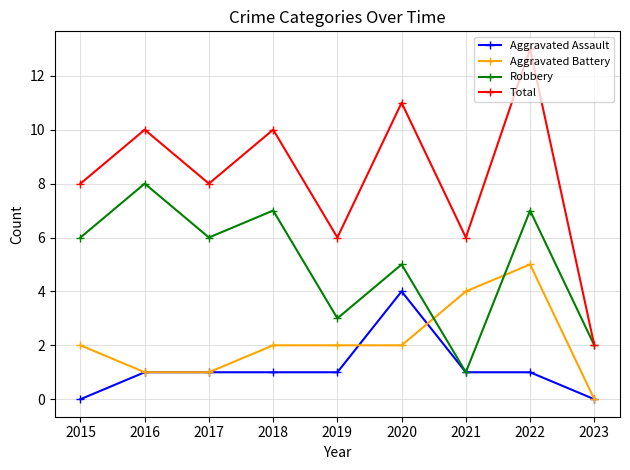

True or false: Aggravated Battery and Total intersect in this chart.

False